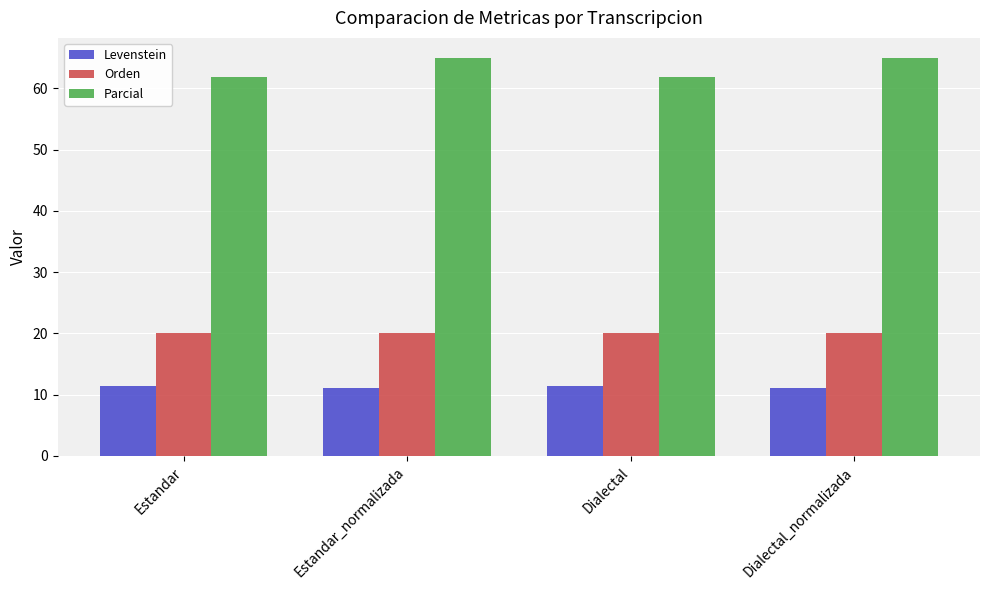

What is the difference between the Parcial values at Estandar_normalizada and Dialectal?

3.1